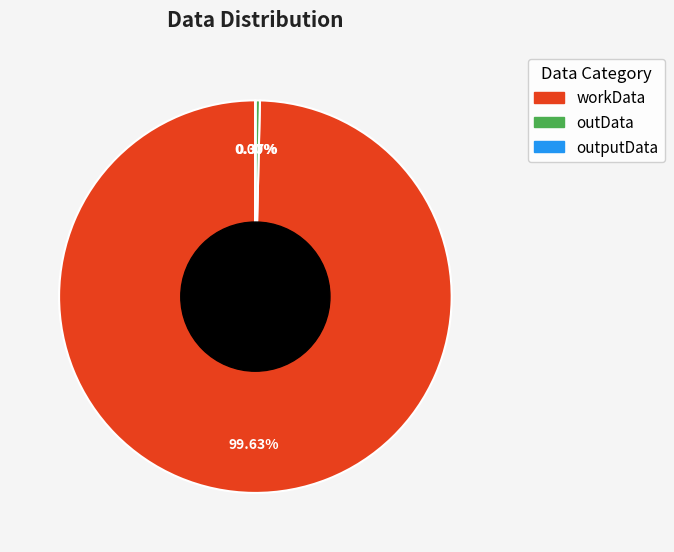

How much of the chart is everything except outData?

99.6%